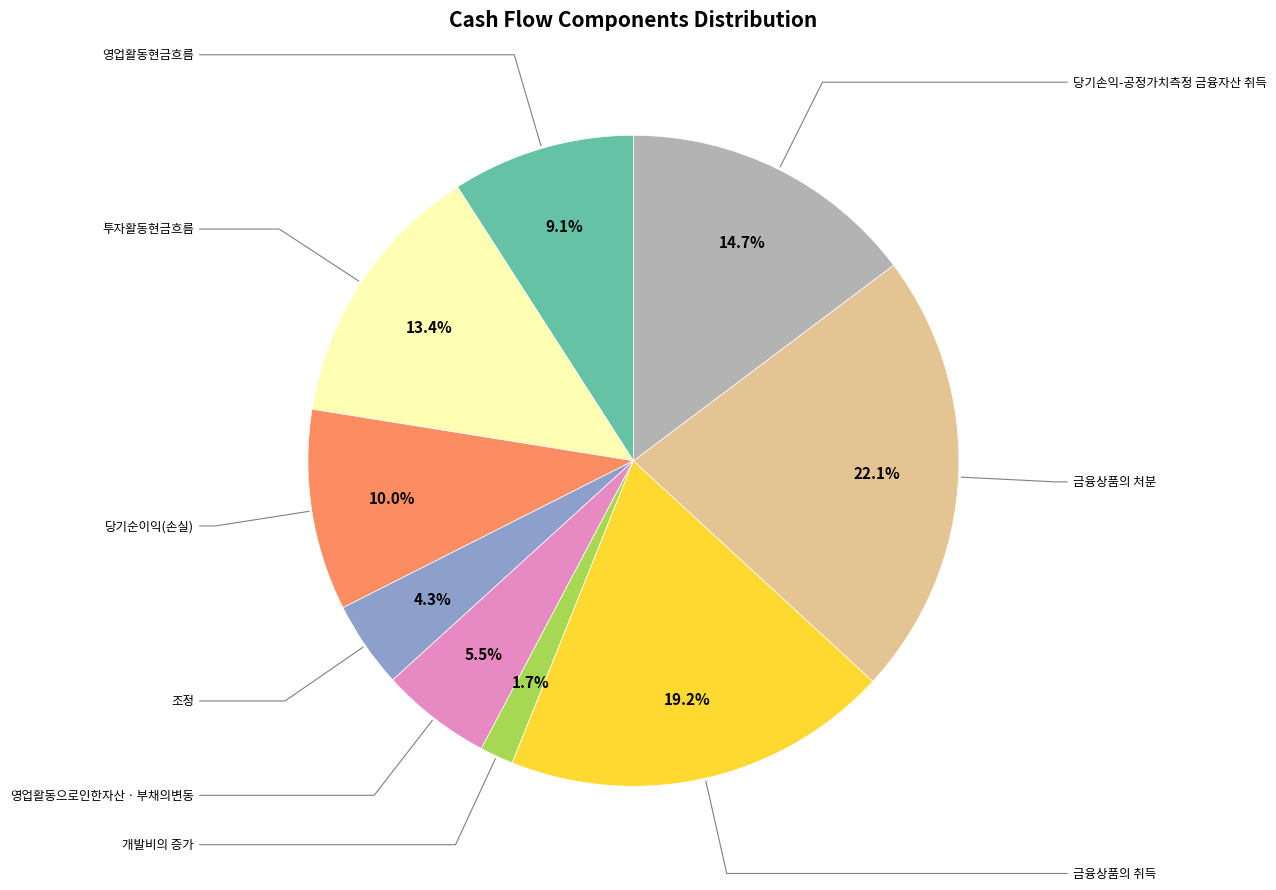

Is there any slice that represents more than half of the pie?

No